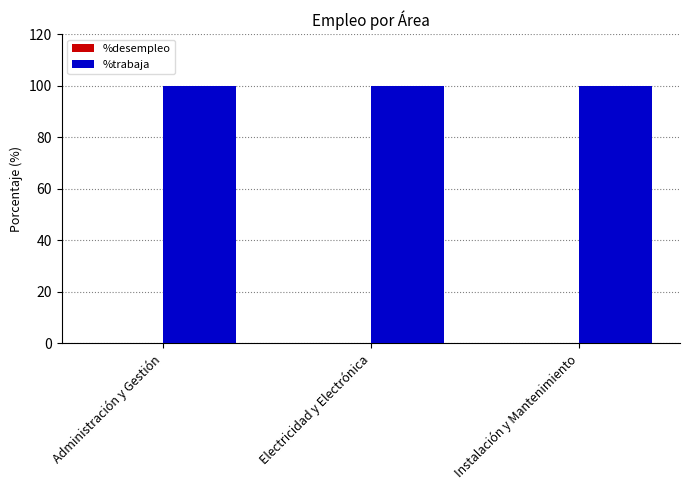

How many distinct data groups are displayed?

2